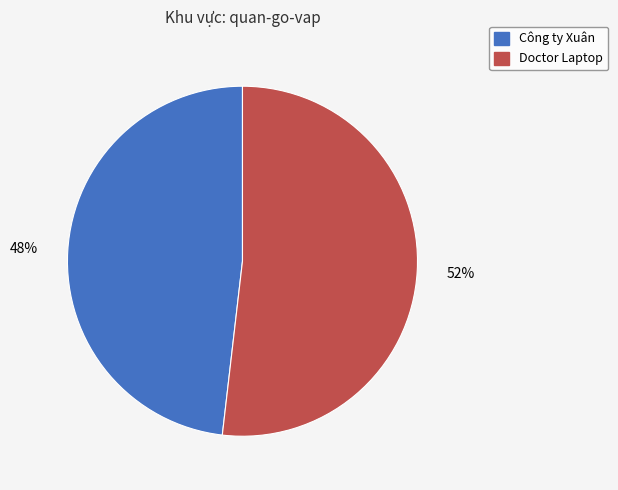

What percentage is the Công ty Xuân slice, to the nearest percent?

48%